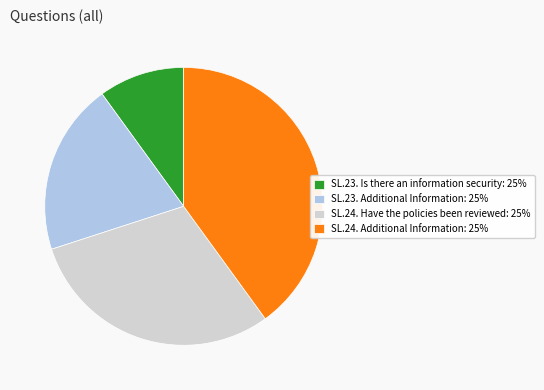

True or false: SL.24. Have the policies been reviewed accounts for 43% of the total.

False